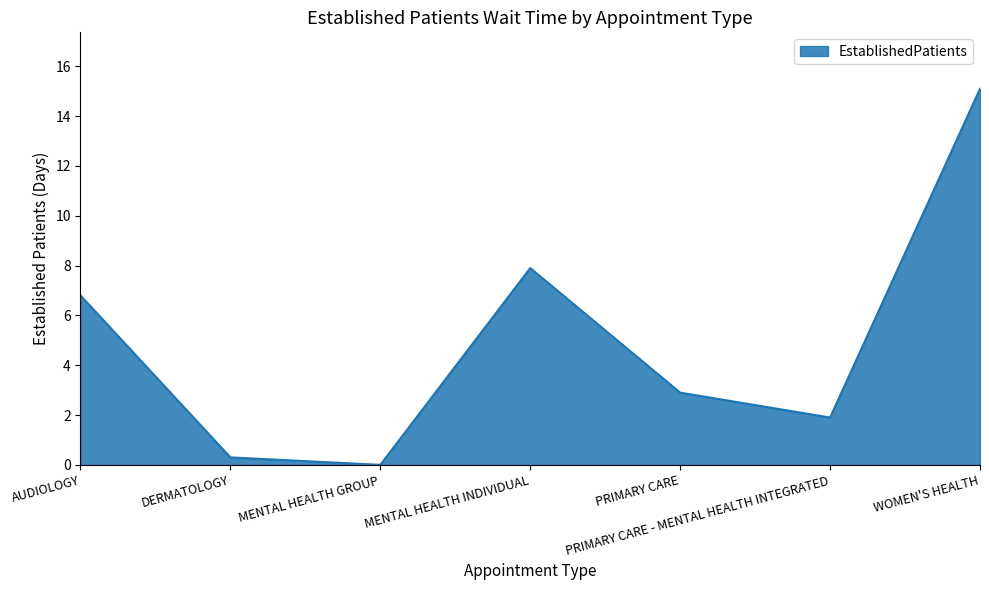

What is the change in value from MENTAL HEALTH INDIVIDUAL to PRIMARY CARE?

-5.0